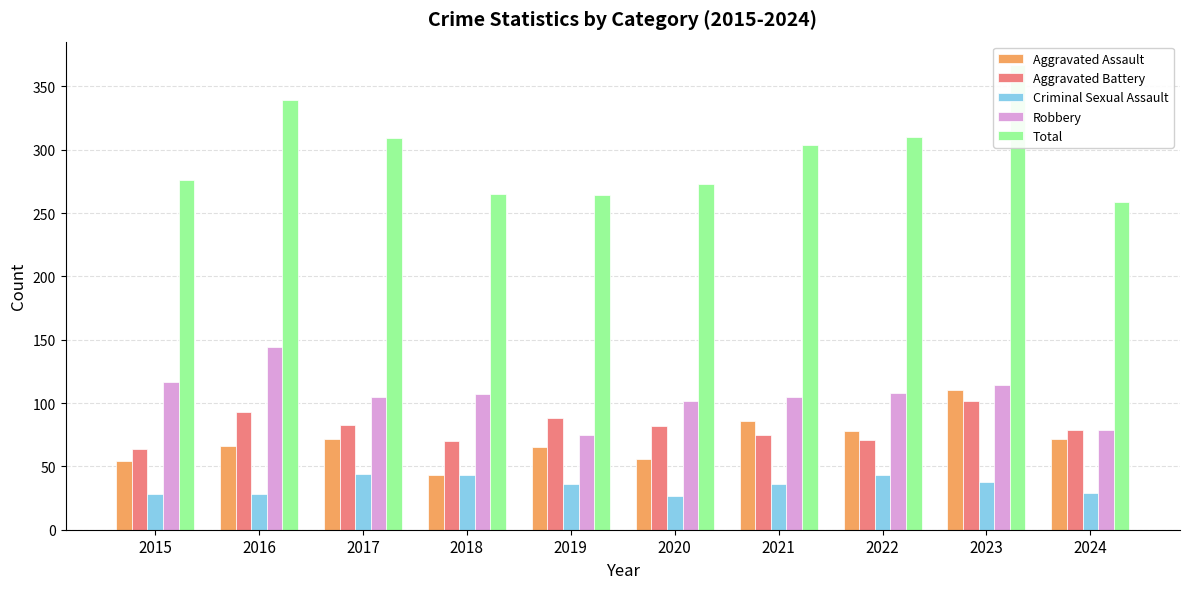

Is it true that Total equals 264 at 2019?

True